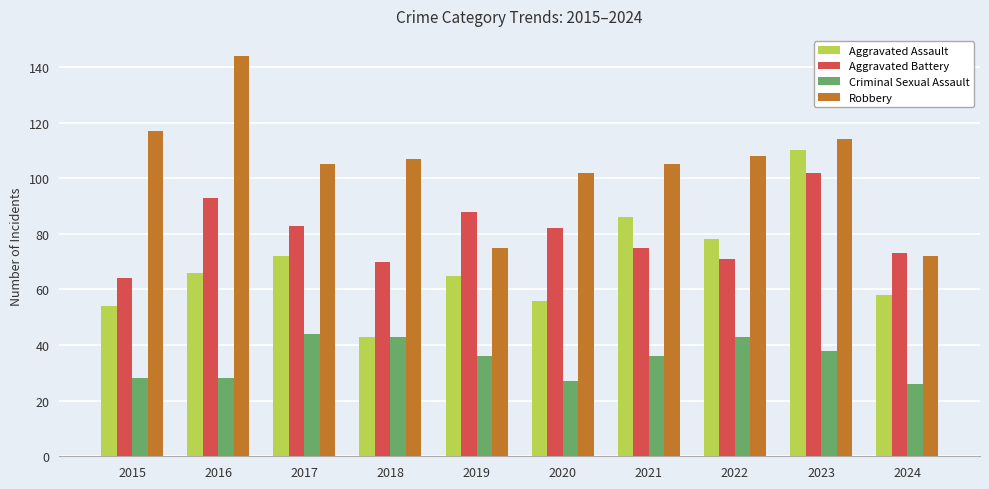

Are the bars grouped side by side (vs. stacked)?

Yes